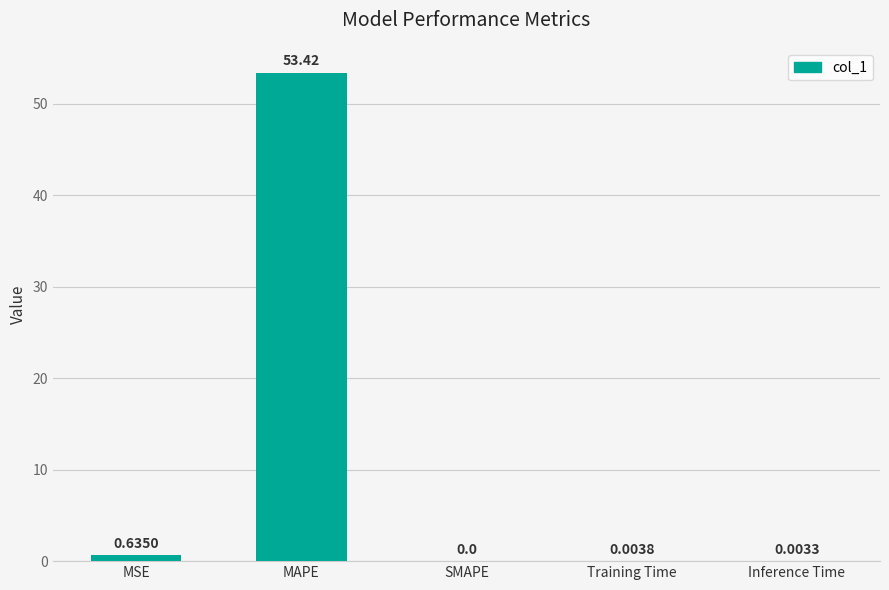

Where is the data nearest to the value 26?

MSE